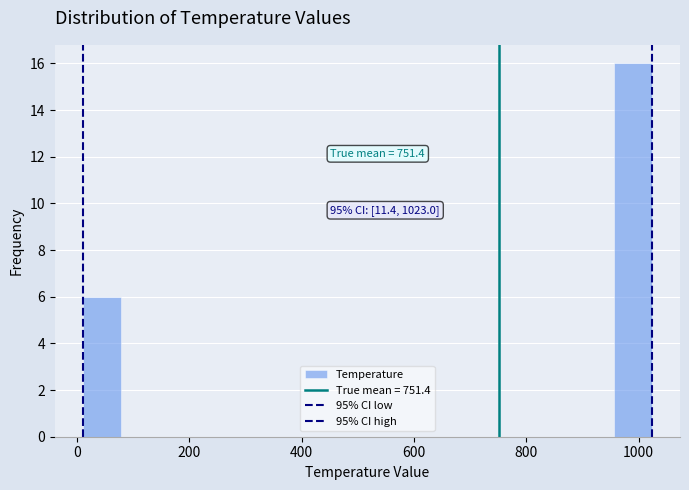

Read against the x-axis, roughly where is the centre of the tallest bar?

980